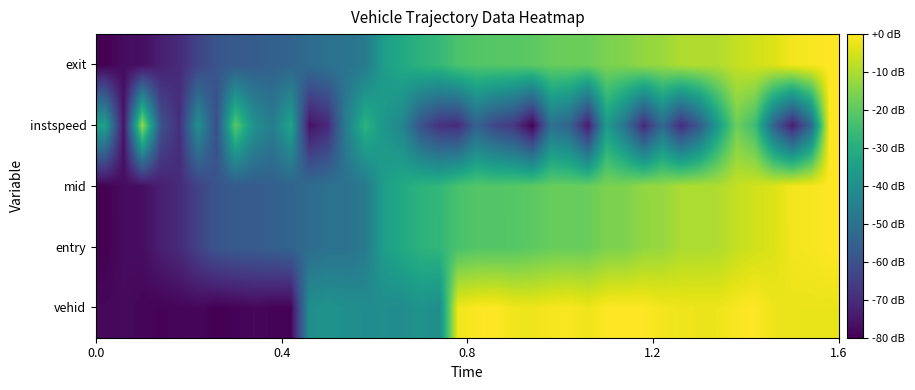

Reading left to right, list all the values displayed in this chart.

vehid: -78.3	-78.0	-78.9	-79.2	-78.8	-78.4	-80.0	-79.3	-78.4	-79.2	-79.4	-40.2	-38.7	-40.2	-41.1	-40.9	-41.3	-38.9	-41.0	-1.8	-0.4	-0.0	-1.8	-2.1	-1.1	-0.7	-2.1	-0.1	0.0	-0.3	-1.3	-2.0	-2.3	-2.2	-0.7	-0.1	-2.3	-2.5	-2.5	-2.5
entry: -80.0	-77.4	-77.1	-73.1	-70.2	-64.3	-58.8	-57.3	-56.8	-55.7	-54.5	-51.6	-50.2	-50.0	-47.3	-35.4	-31.5	-28.3	-27.2	-22.9	-21.5	-21.5	-21.1	-20.1	-18.6	-18.6	-18.4	-15.8	-15.7	-12.9	-12.6	-10.0	-10.0	-9.6	-7.2	-5.7	-4.3	-1.4	-1.0	0.0
mid: -80.0	-77.4	-77.1	-73.1	-70.2	-64.3	-58.7	-57.3	-56.8	-55.7	-54.5	-51.6	-50.1	-50.0	-47.3	-35.4	-31.5	-28.3	-27.2	-22.9	-21.5	-21.4	-21.1	-20.0	-18.6	-18.6	-18.4	-15.8	-15.7	-12.9	-12.6	-10.0	-10.0	-9.6	-7.2	-5.7	-4.3	-1.4	-1.0	0.0
instspeed: -34.3	-76.0	-12.5	-59.4	-69.4	-39.8	-60.8	-20.5	-39.0	-46.5	-33.0	-76.2	-70.5	-45.1	-28.3	-37.6	-43.3	-59.8	-68.4	-70.0	-54.9	-63.2	-67.0	-80.0	-50.0	-54.8	-74.0	-36.0	-49.7	-70.6	-52.4	-69.7	-57.1	-36.2	-17.6	-25.1	-54.8	-73.5	-53.2	0.0
exit: -80.0	-77.4	-76.8	-73.1	-70.2	-63.9	-58.7	-57.3	-56.7	-55.3	-54.4	-51.6	-50.1	-49.6	-47.3	-35.4	-31.5	-28.3	-26.7	-22.4	-21.5	-20.9	-20.9	-20.0	-18.6	-18.1	-18.0	-15.7	-15.2	-12.9	-12.3	-9.5	-9.4	-9.4	-7.1	-5.7	-4.3	-1.4	-0.9	0.0